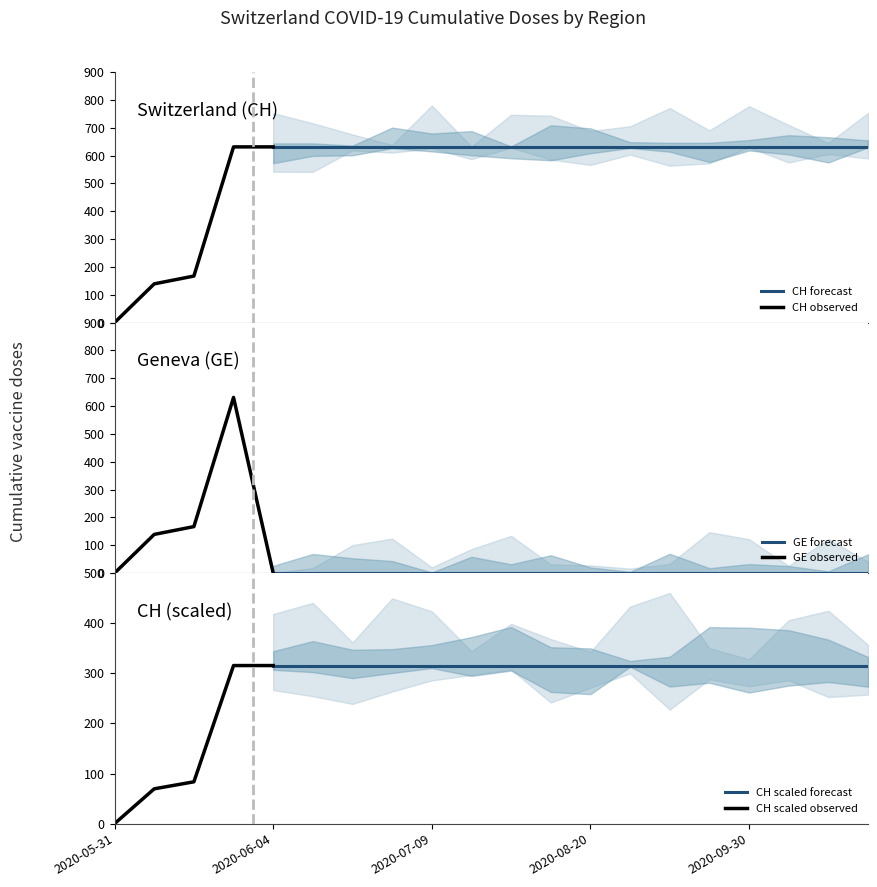

At how many categories does at least one series exceed 179?

17